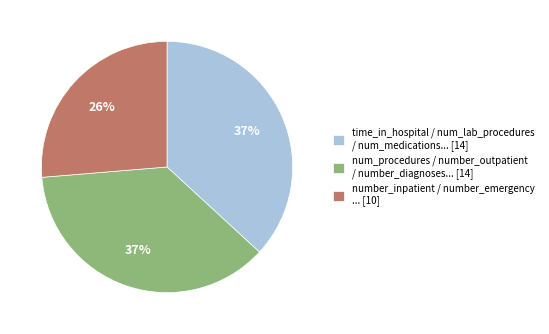

How many segments does this pie chart have?

3